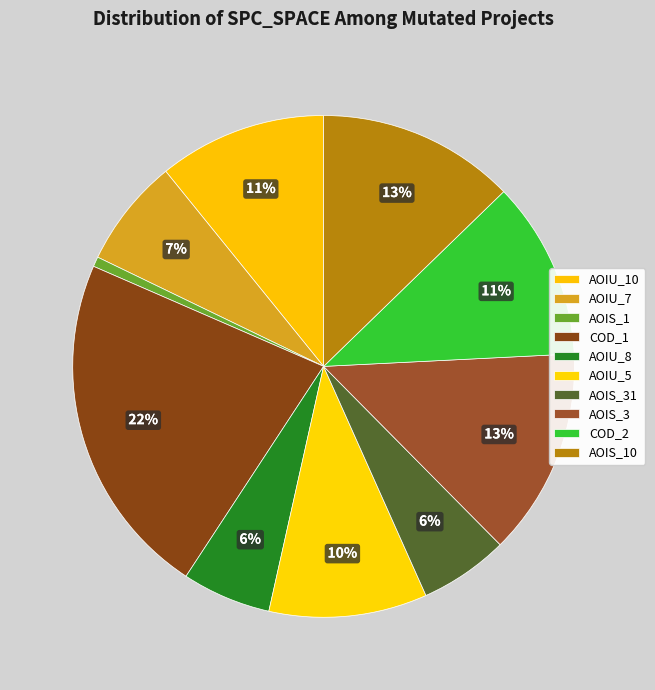

How many slices are in this pie chart?

10